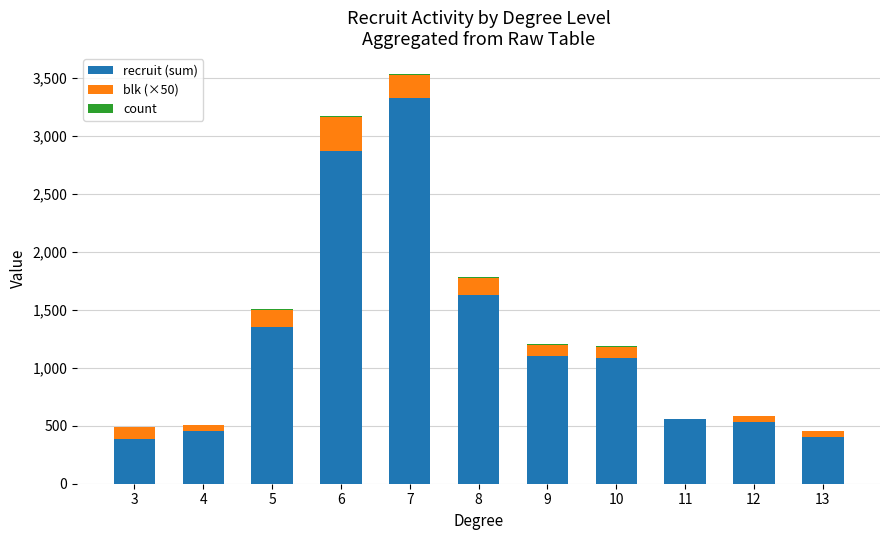

Read the recruit (sum) value at 9, to the nearest 50.

1100